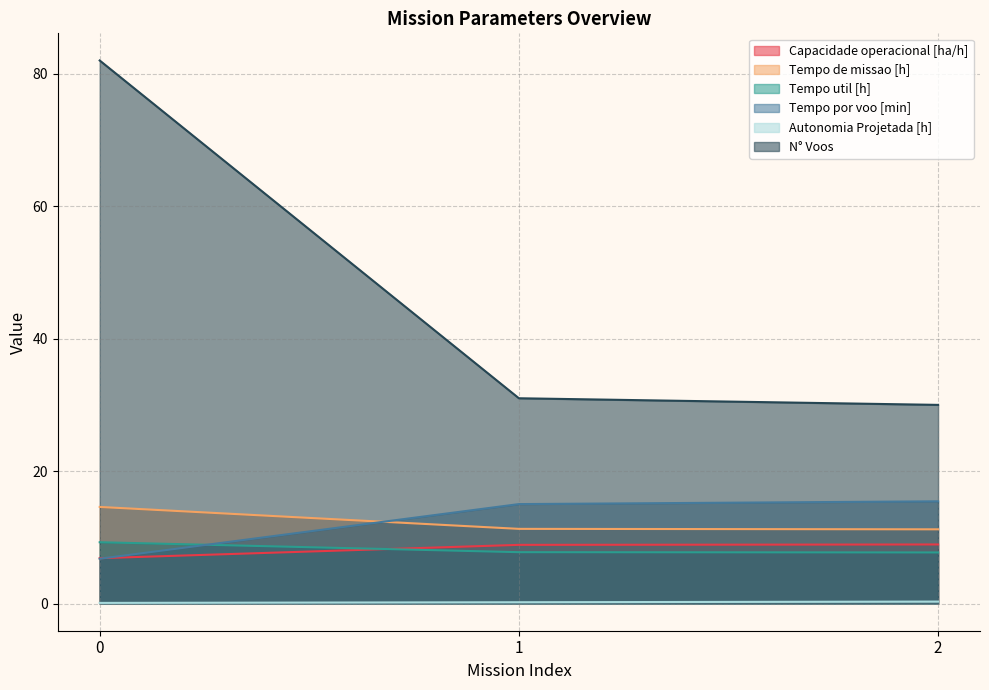

Does the chart have visible grid lines?

Yes